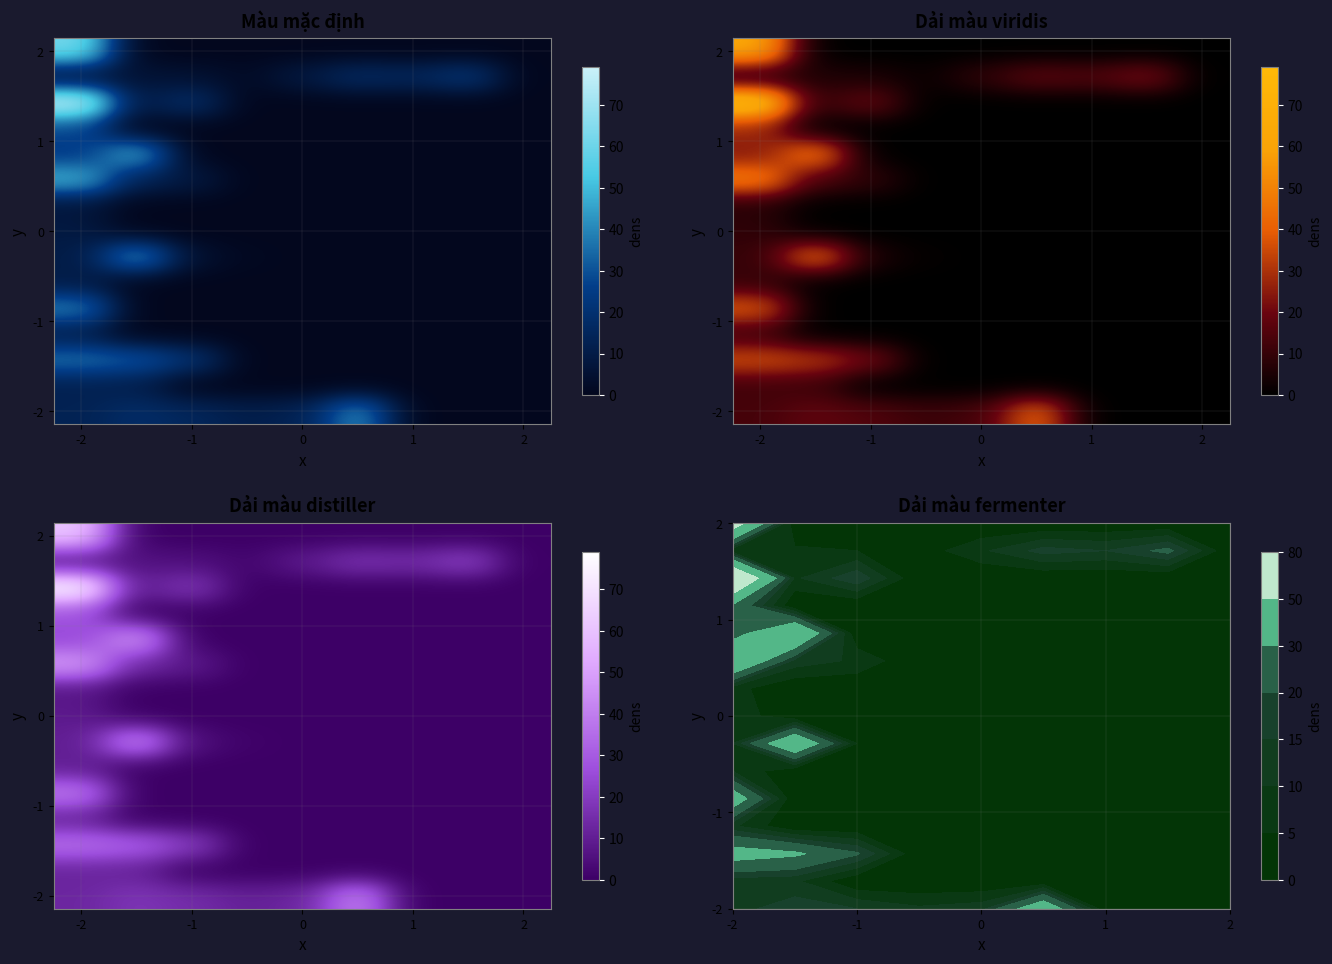

At which category is the sum across all series the highest?

-2